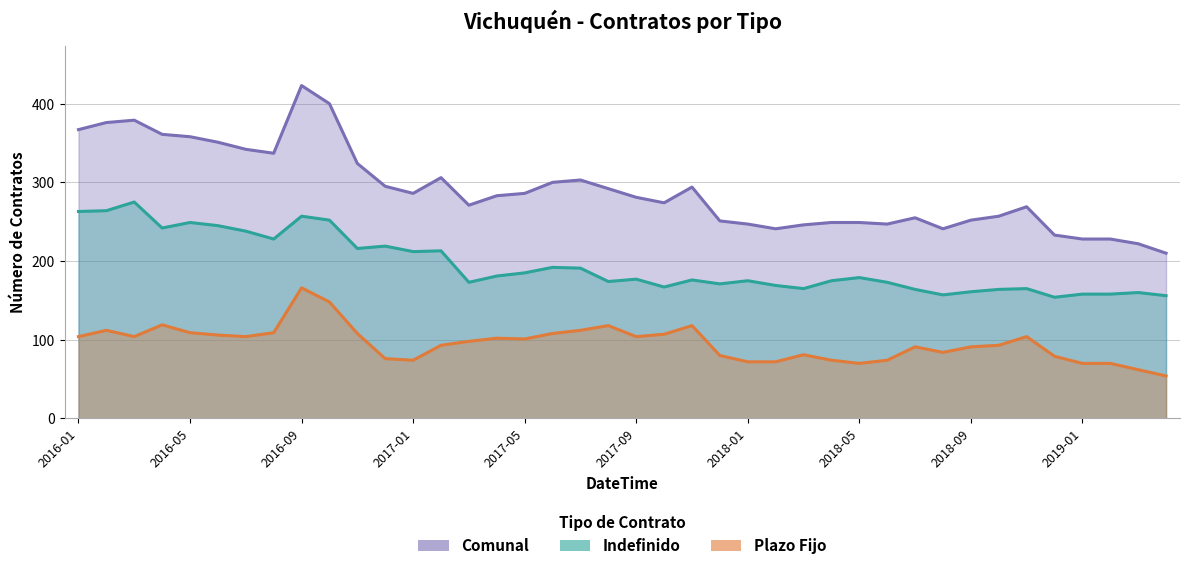

How many data points in Indefinido are above 177?

19